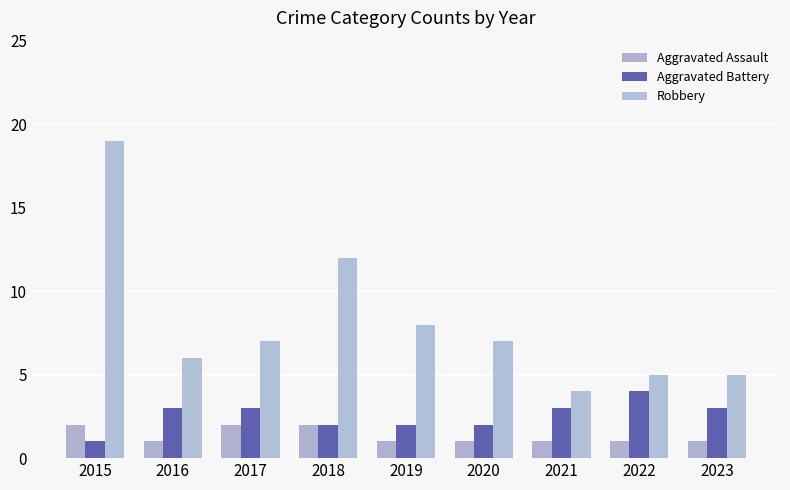

Reading left to right, list all the values displayed in this chart.

Aggravated Assault: 2	1	2	2	1	1	1	1	1
Aggravated Battery: 1	3	3	2	2	2	3	4	3
Robbery: 19	6	7	12	8	7	4	5	5